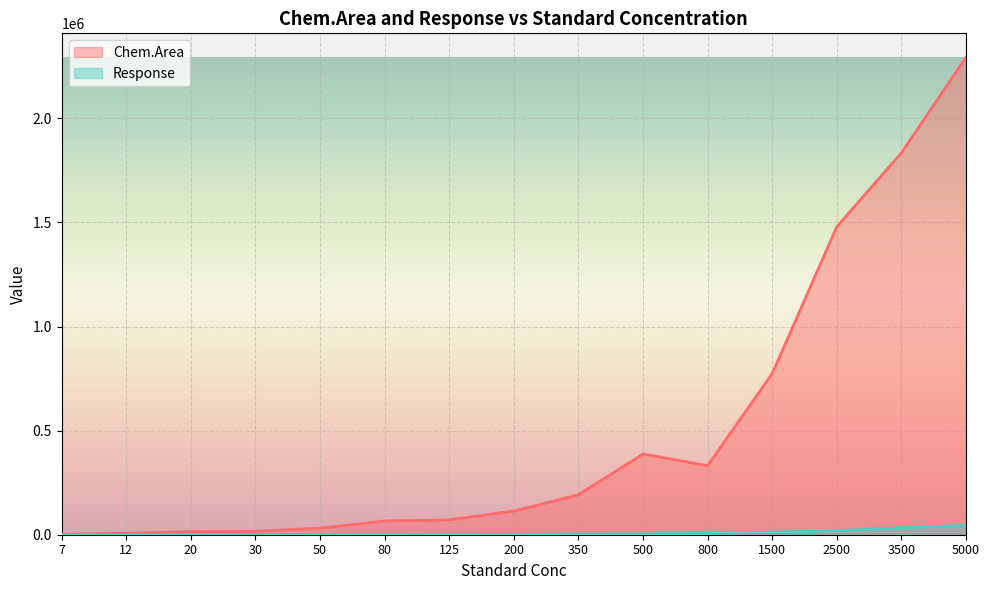

Which category has the highest value in the Response series?

5000